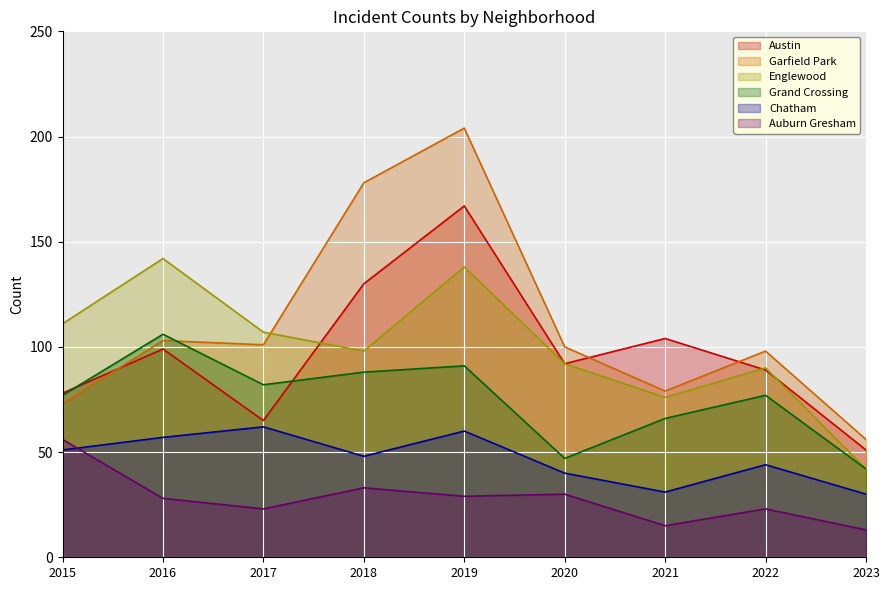

How many data points does each series have?

9